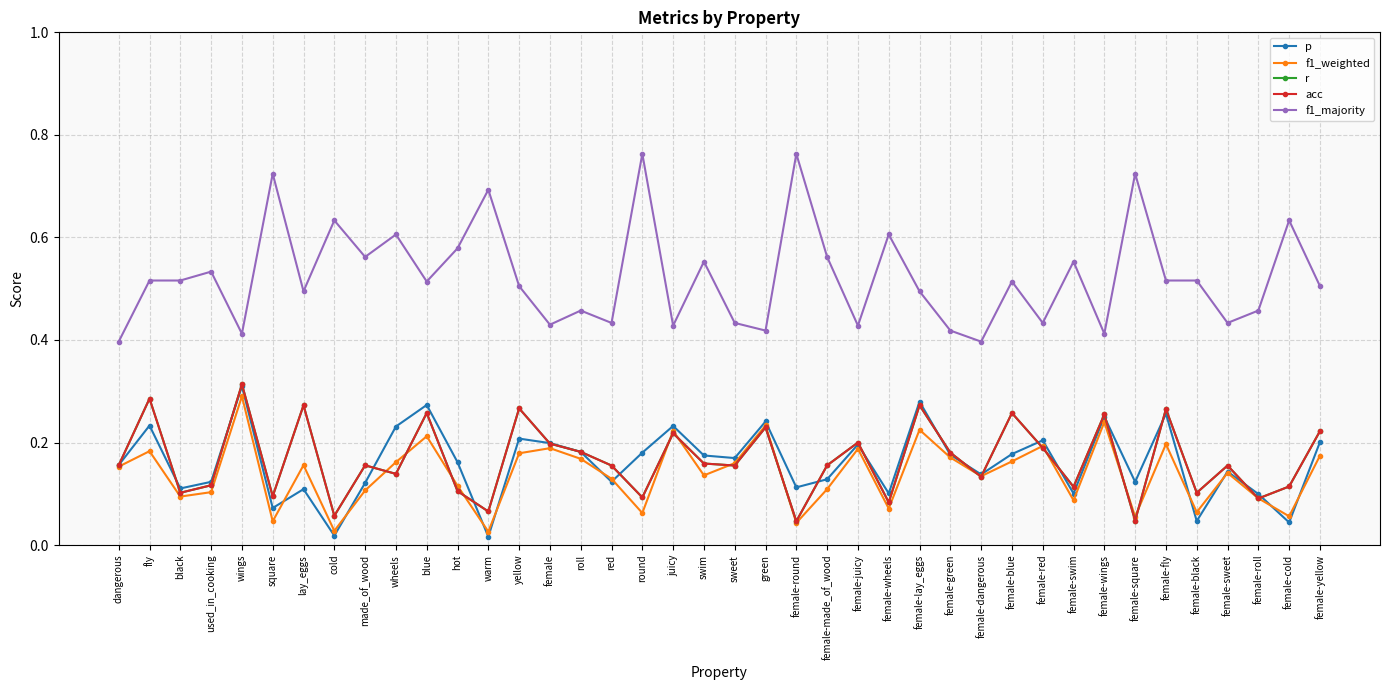

Which series has the largest total across all categories?

f1_majority